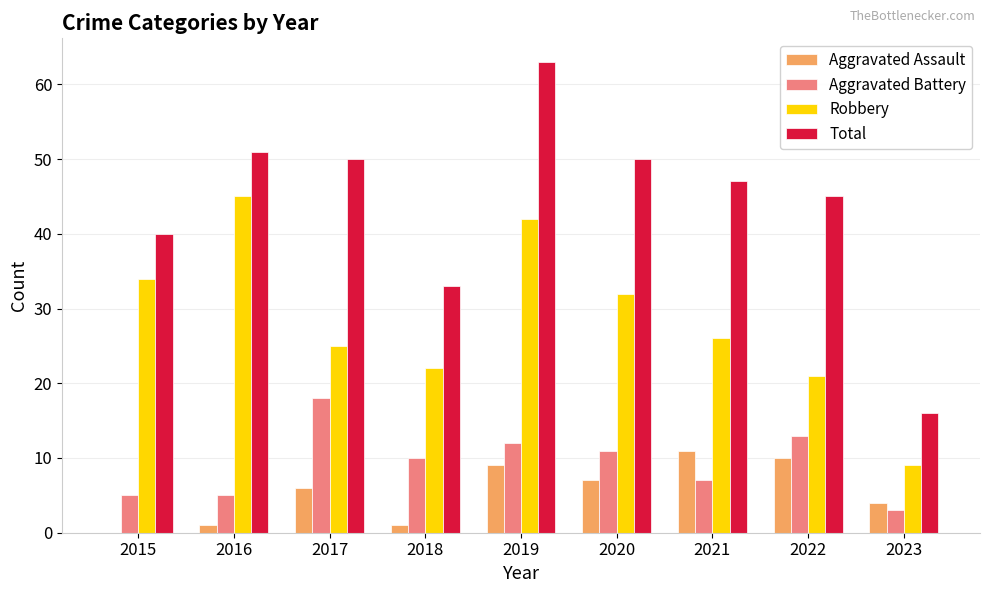

What is the average value of the Aggravated Battery series?

9